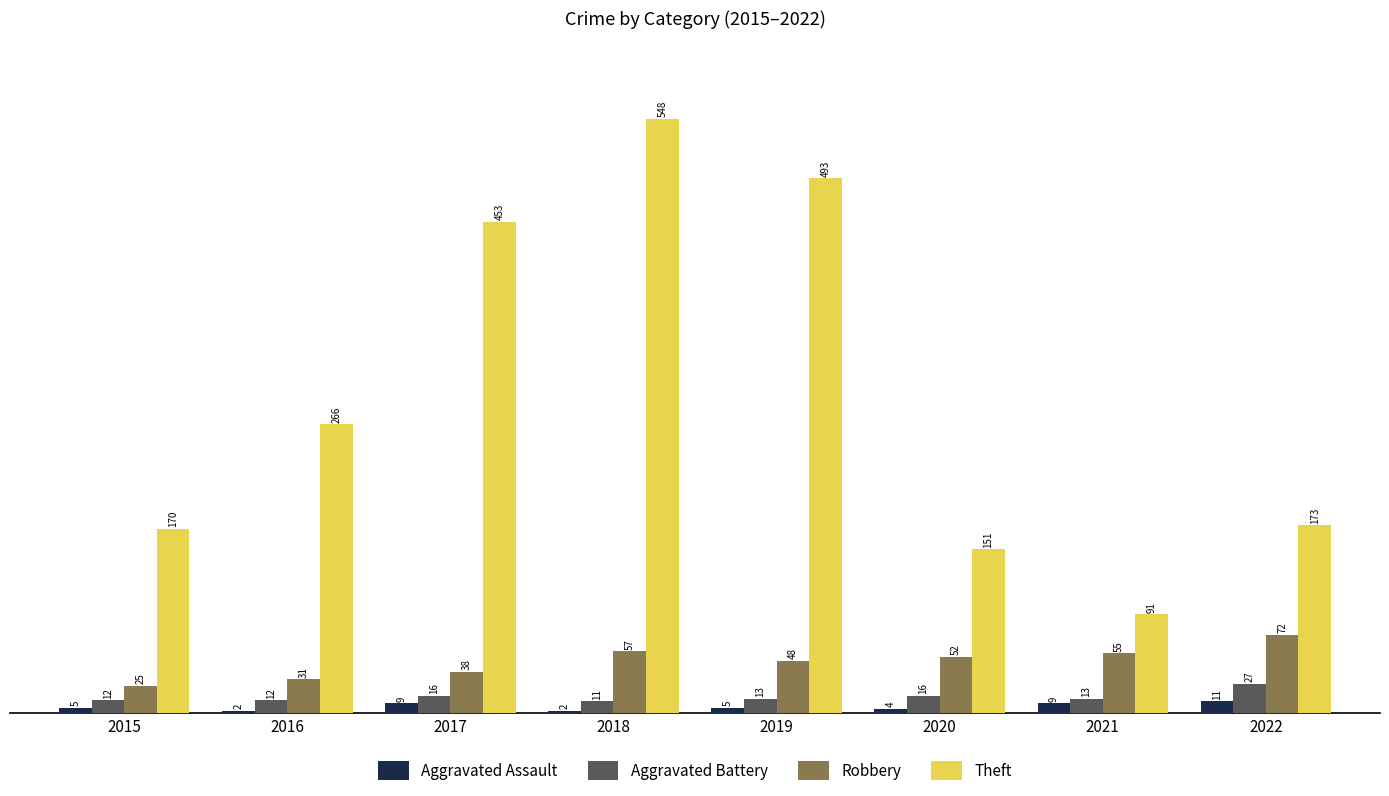

At which label does Robbery first exceed 52?

2018